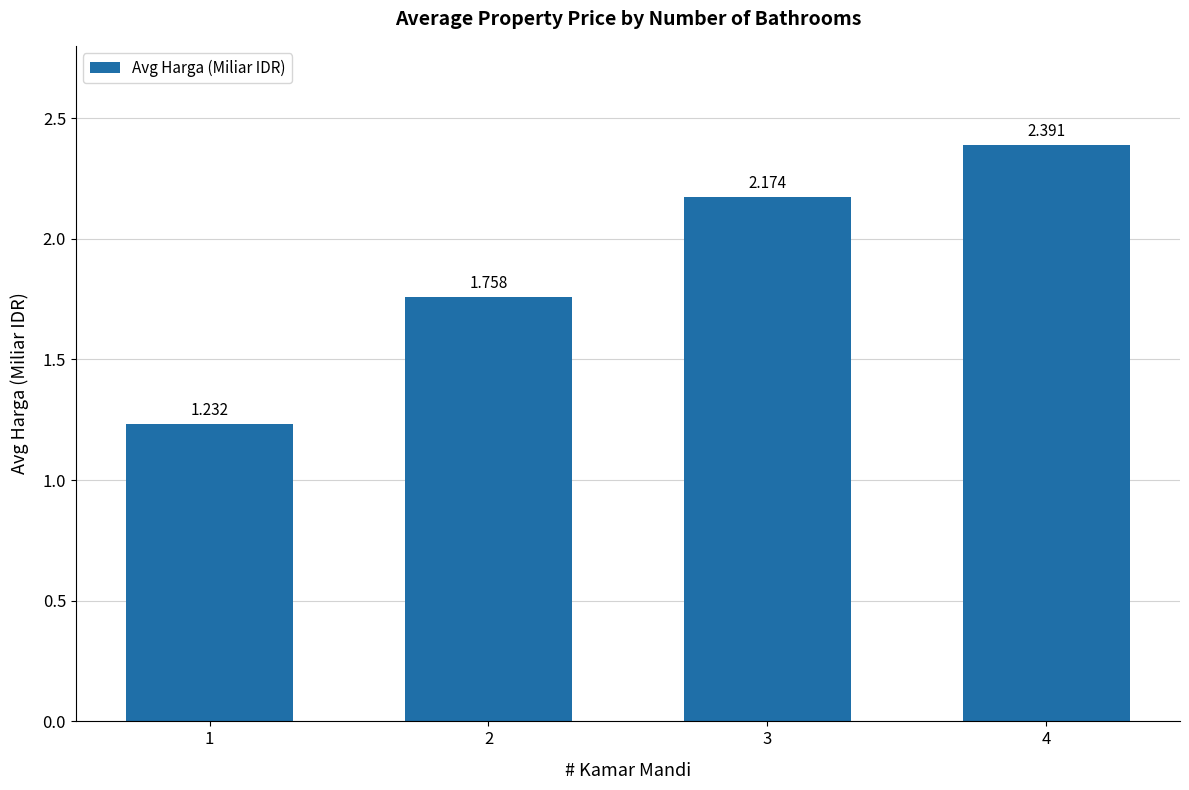

Rank the categories by value from lowest to highest.

1, 2, 3, 4